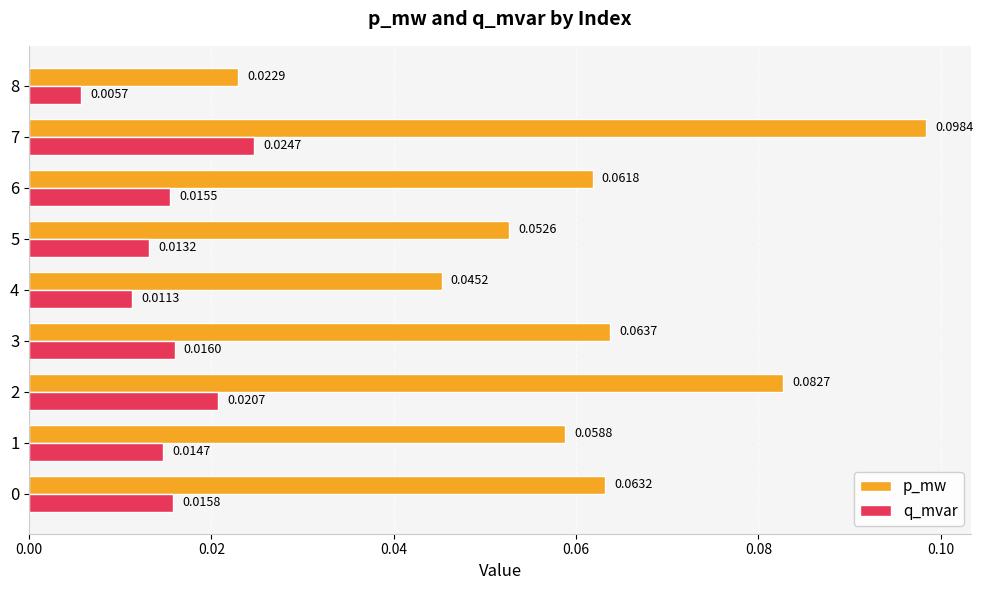

How many series are shown in this chart?

2